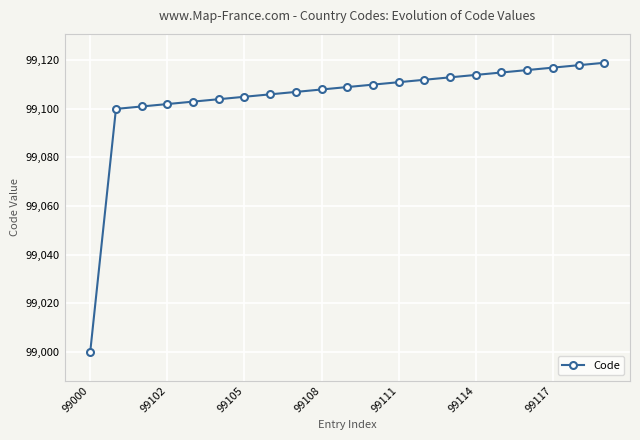

Reading left to right, what are all the values shown in this chart?

99000	99100	99101	99102	99103	99104	99105	99106	99107	99108	99109	99110	99111	99112	99113	99114	99115	99116	99117	99118	99119